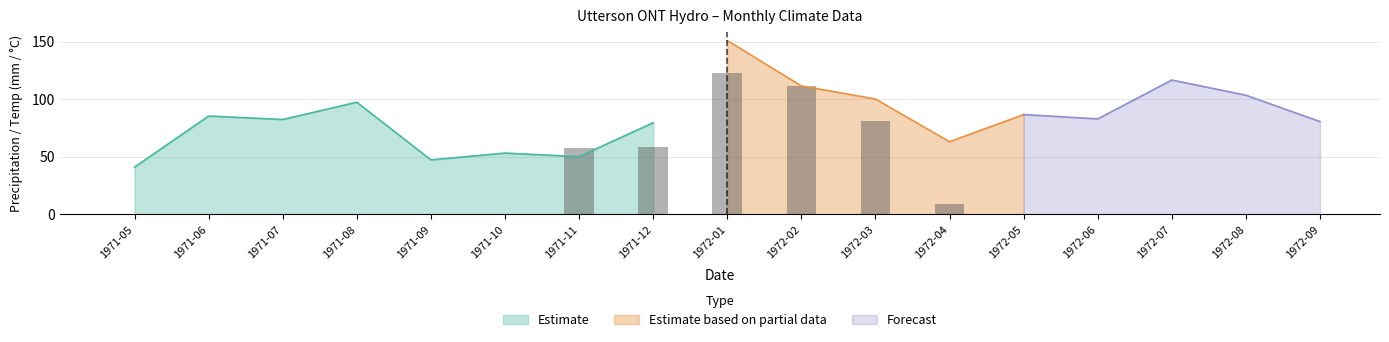

What is the difference between the highest and lowest values at 1972-08?

103.4